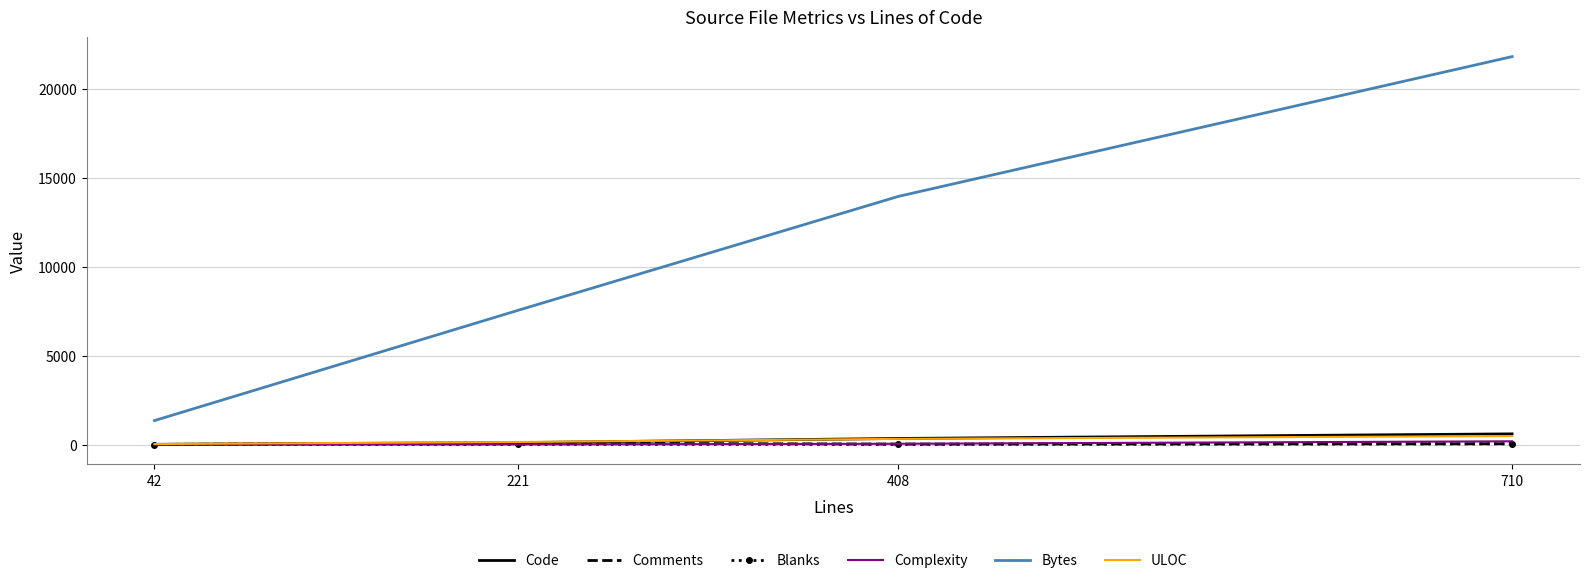

True or false: Bytes and Comments intersect in this chart.

False